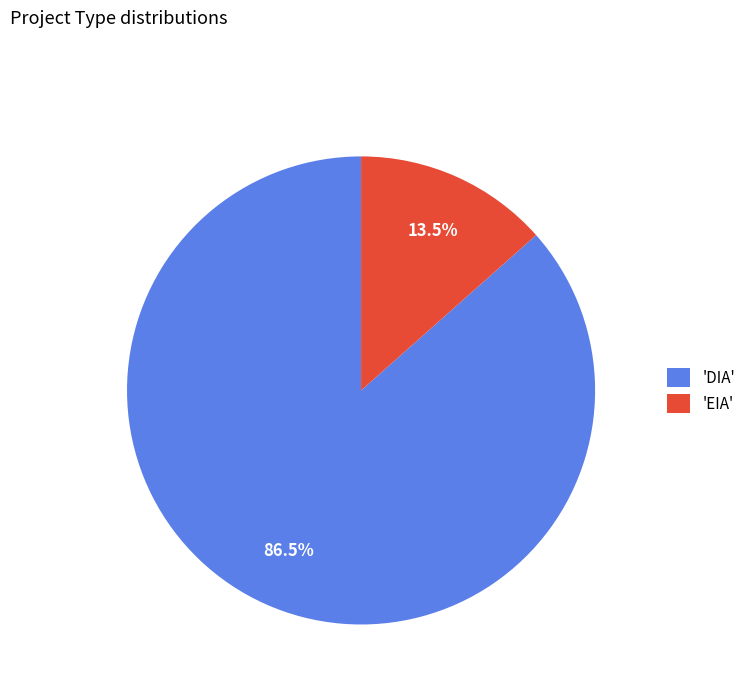

How much of the chart is everything except 'DIA'?

13.5%